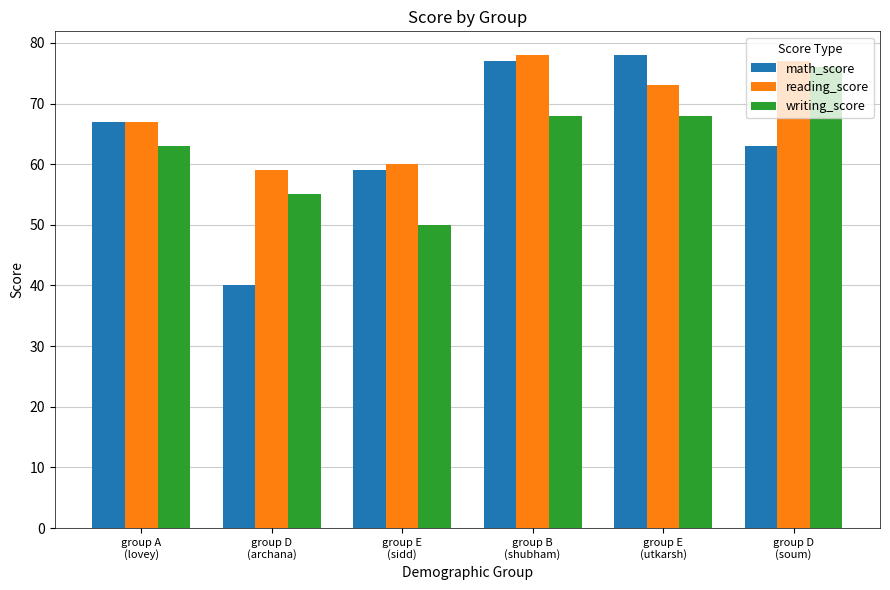

What is the total value across all series at group D
(archana)?

154